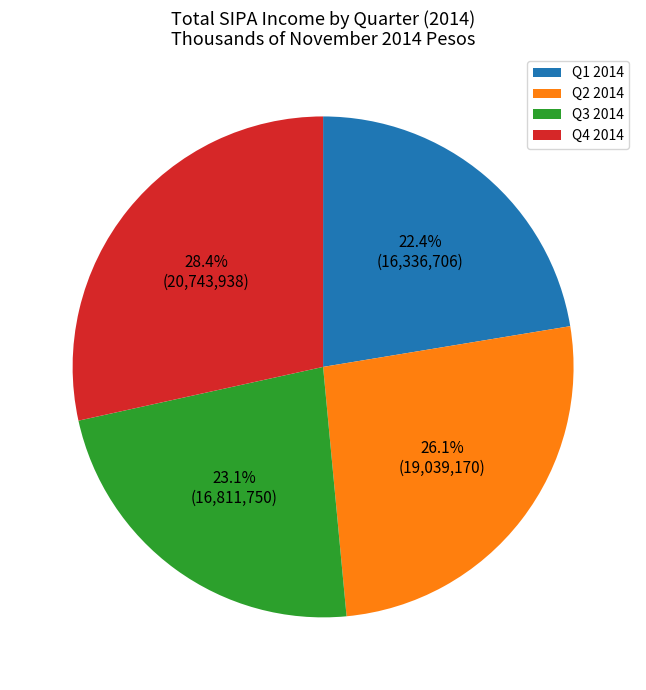

How many segments does this pie chart have?

4